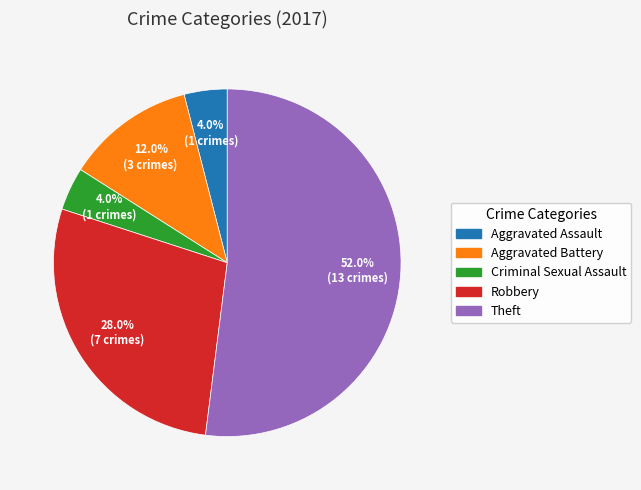

Does any single category account for the majority?

Yes